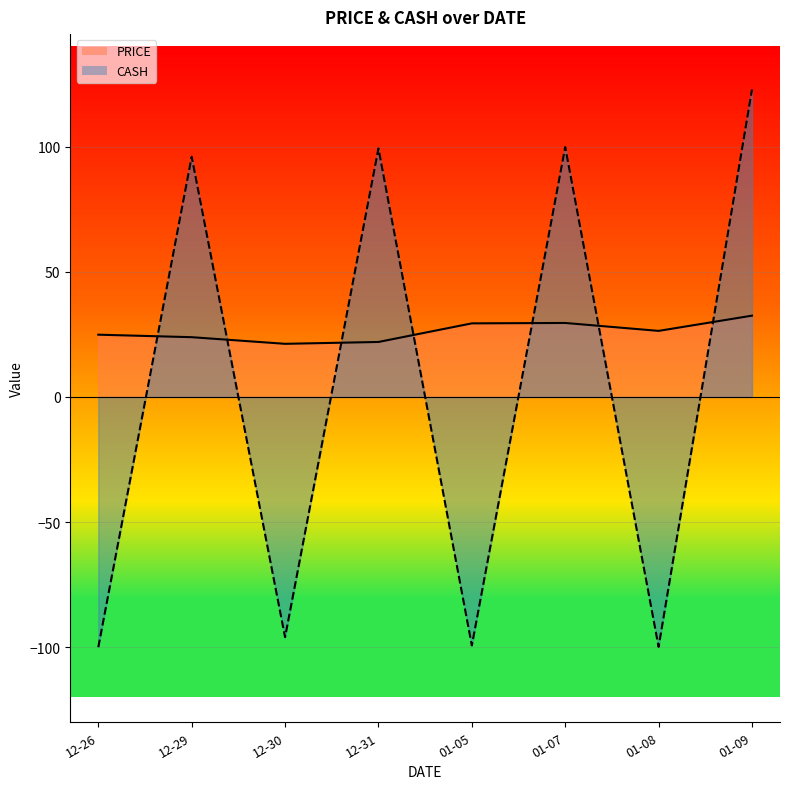

The PRICE series shows 18.6 at 01-09. True or false?

False